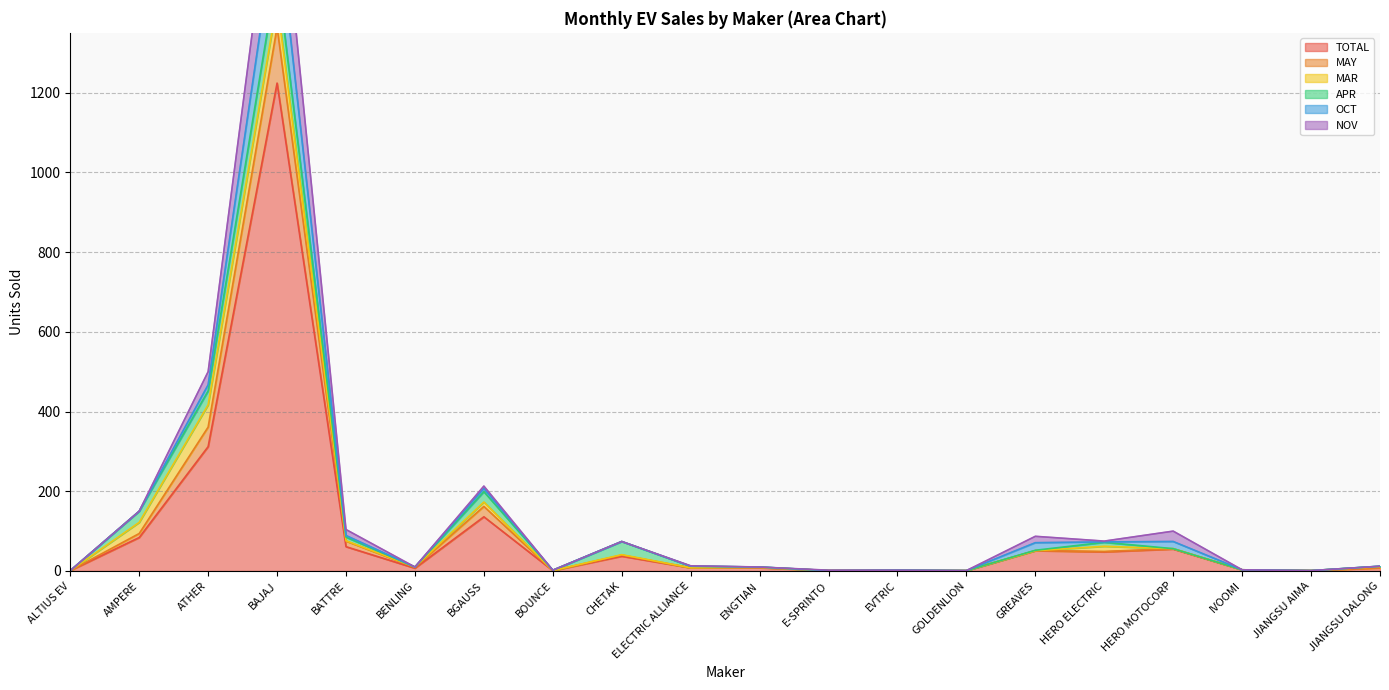

What is the lowest value of the TOTAL series?

1